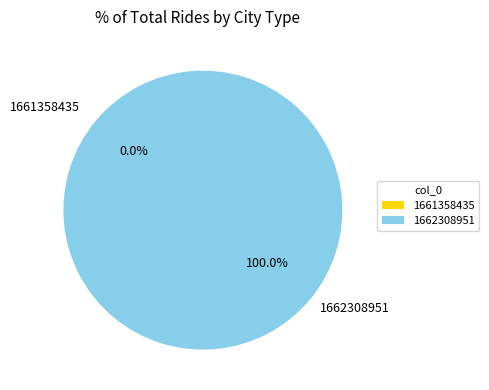

How many segments does this pie chart have?

2